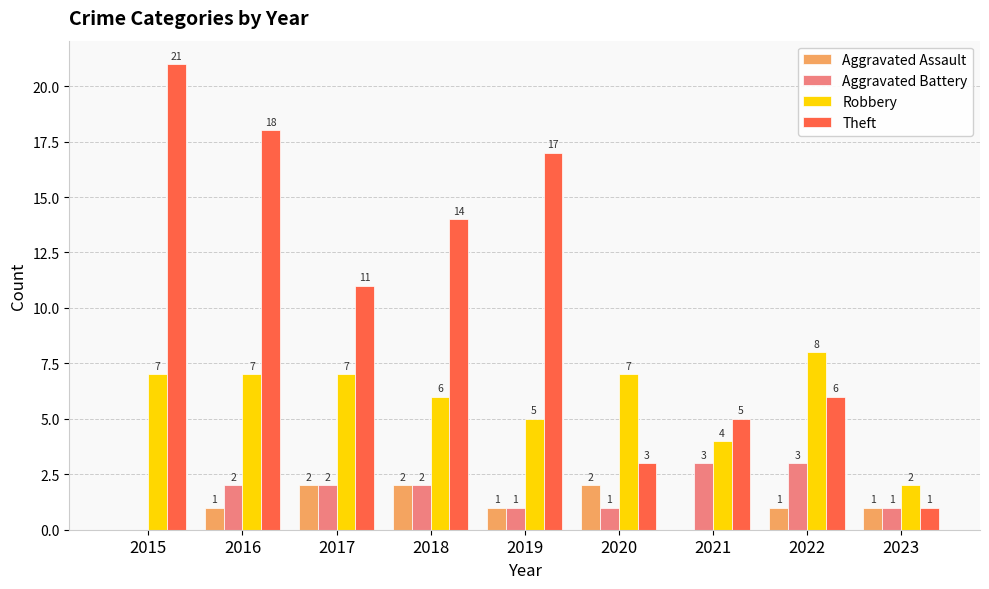

Does the chart contain stacked bars?

No